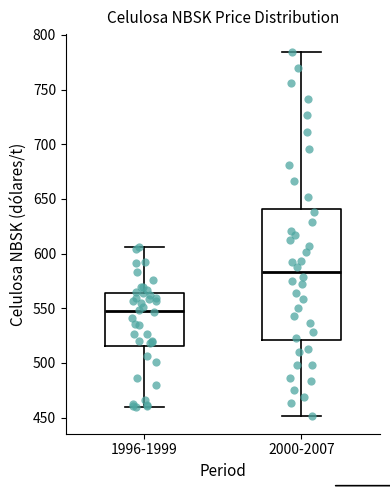

Reading left to right, transcribe this box plot: for each box, give where its median line is, the range the box spans, and where its two whiskers end, as read against the y-axis. The values are not printed on the chart, so give them approximately, as read against the axis.

1996-1999: median 550, box 515 to 565, whiskers 460 to 605
2000-2007: median 585, box 520 to 640, whiskers 450 to 785